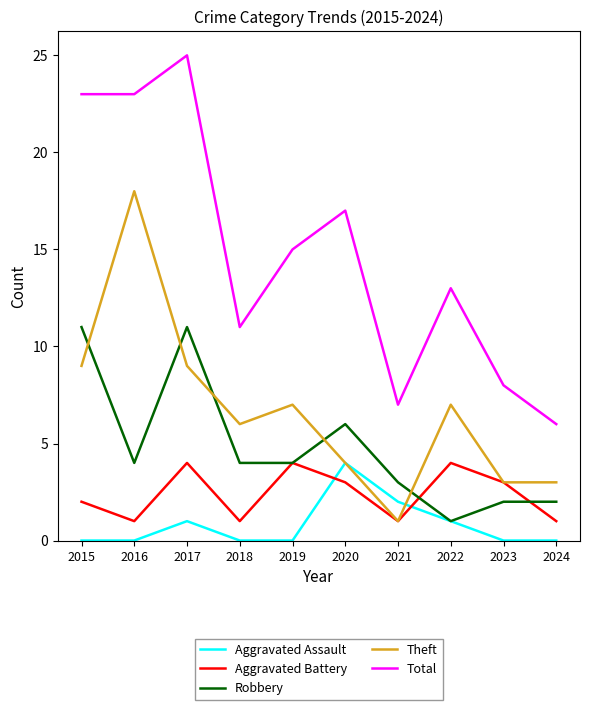

What is the average value of the Aggravated Battery series?

2